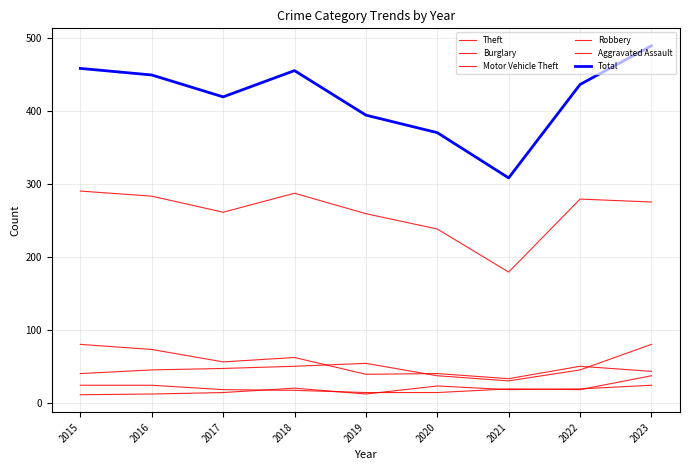

Reading left to right, transcribe all the data shown in this chart.

Theft: 2015=290	2016=283	2017=261	2018=287	2019=259	2020=238	2021=179	2022=279	2023=275
Burglary: 2015=80	2016=73	2017=56	2018=62	2019=39	2020=40	2021=33	2022=50	2023=43
Motor Vehicle Theft: 2015=40	2016=45	2017=47	2018=50	2019=54	2020=37	2021=30	2022=45	2023=80
Robbery: 2015=24	2016=24	2017=18	2018=17	2019=14	2020=14	2021=19	2022=18	2023=37
Aggravated Assault: 2015=11	2016=12	2017=14	2018=20	2019=12	2020=23	2021=18	2022=19	2023=24
Total: 2015=458	2016=449	2017=419	2018=455	2019=394	2020=370	2021=308	2022=436	2023=489